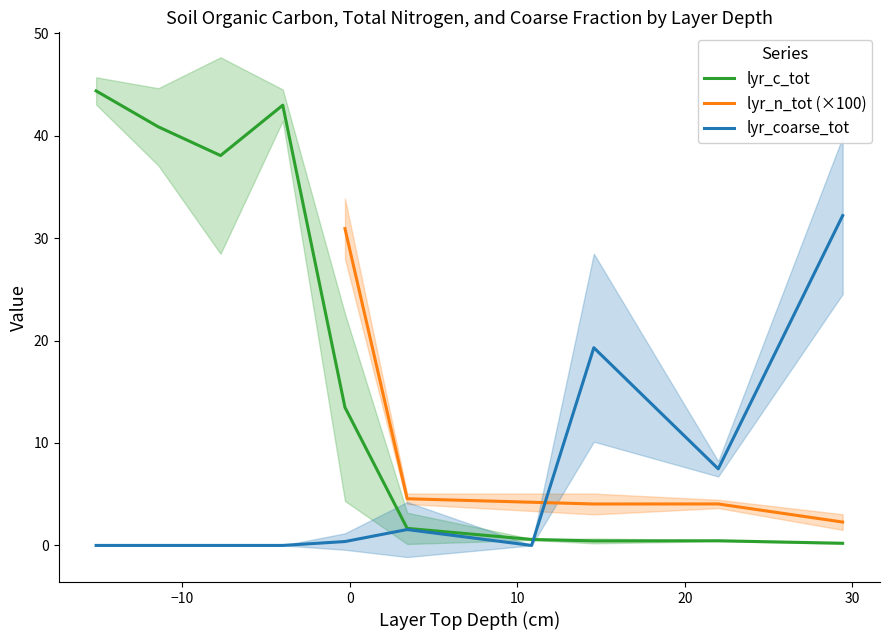

What is the highest value of the lyr_c_tot series?

44.4